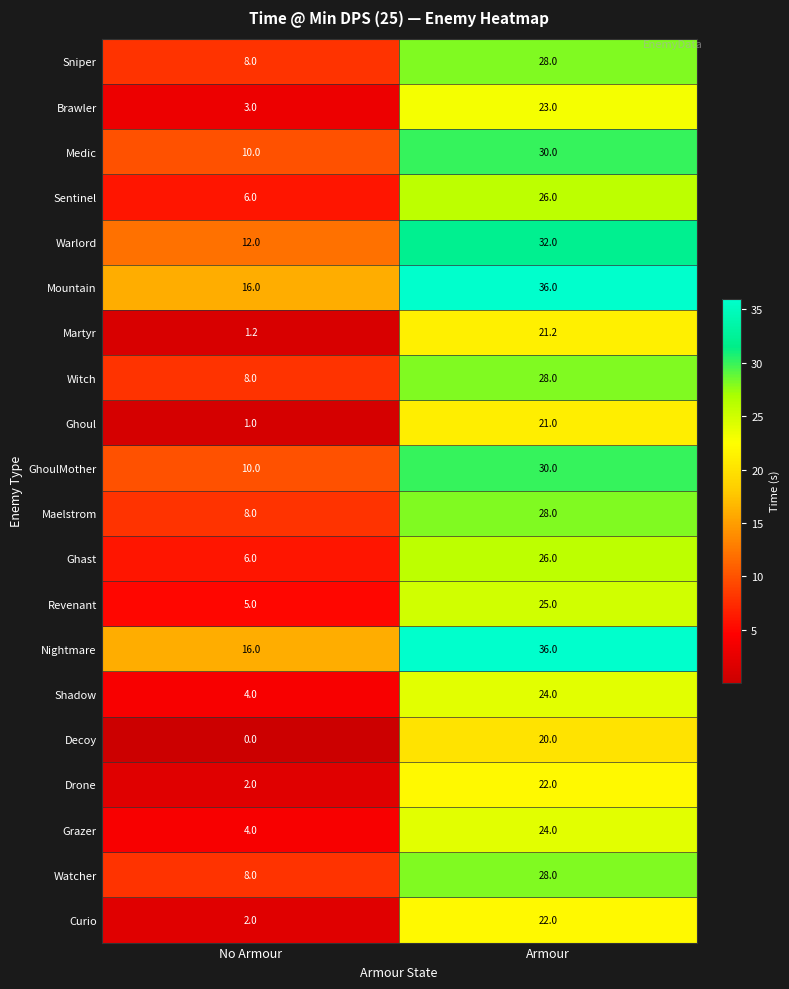

Is it true that Decoy equals 0.0 at No Armour?

True